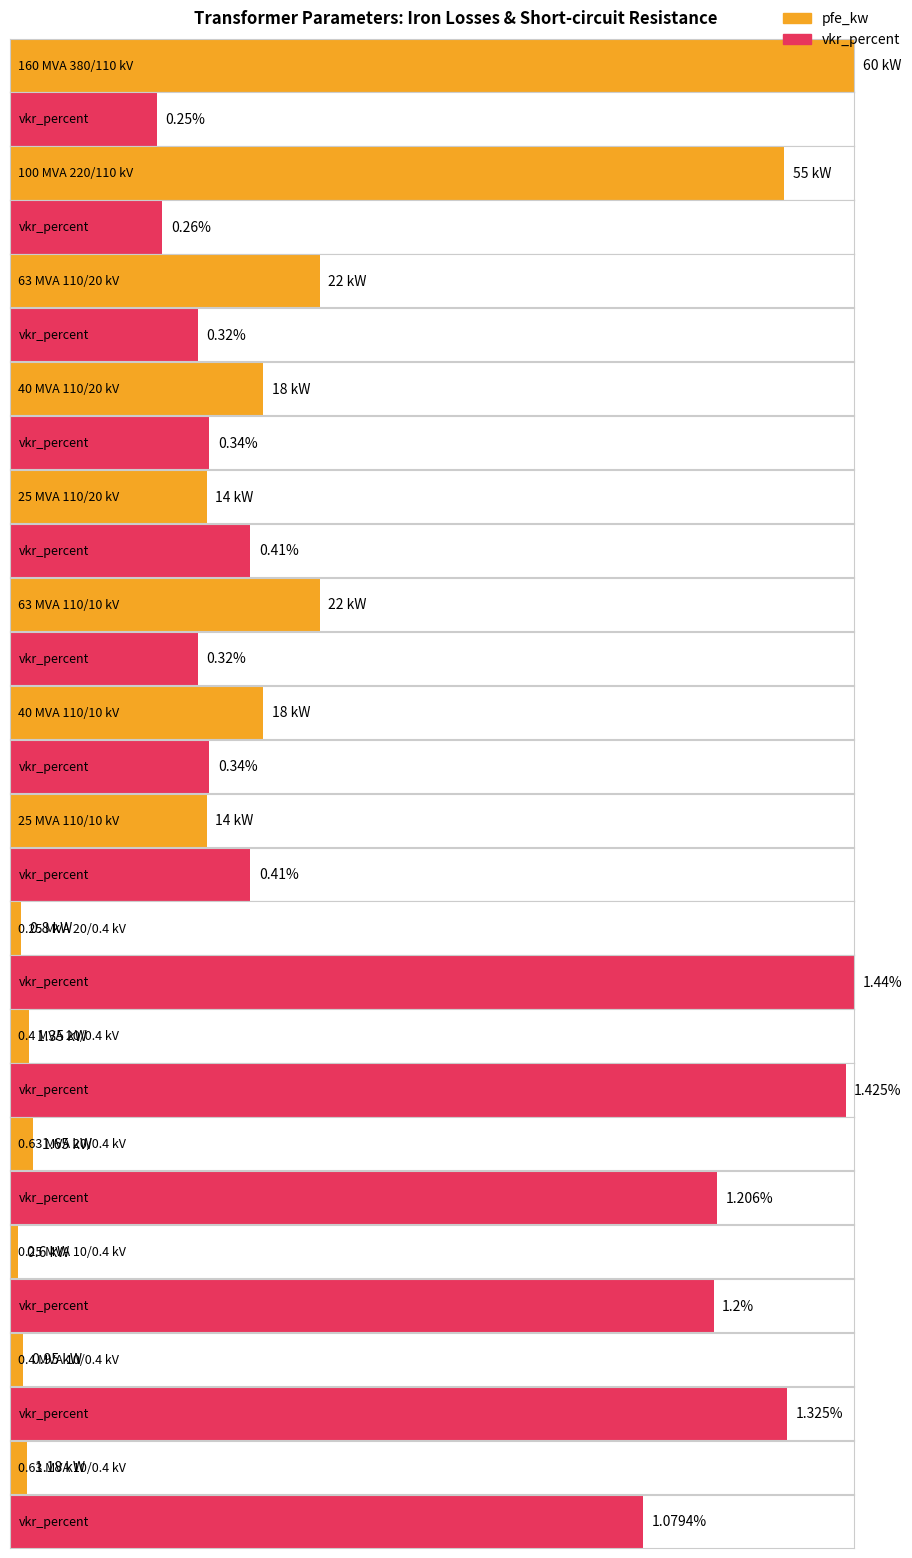

Does the chart contain any negative values?

No